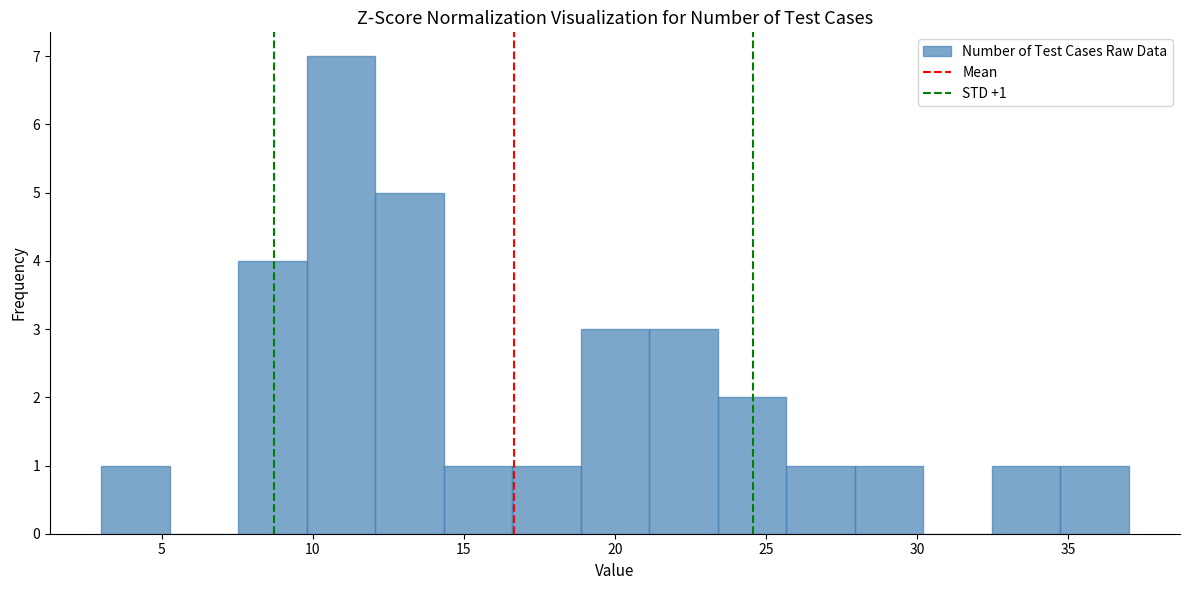

Over which range of the x-axis is the bar tallest?

10.0 to 12.0